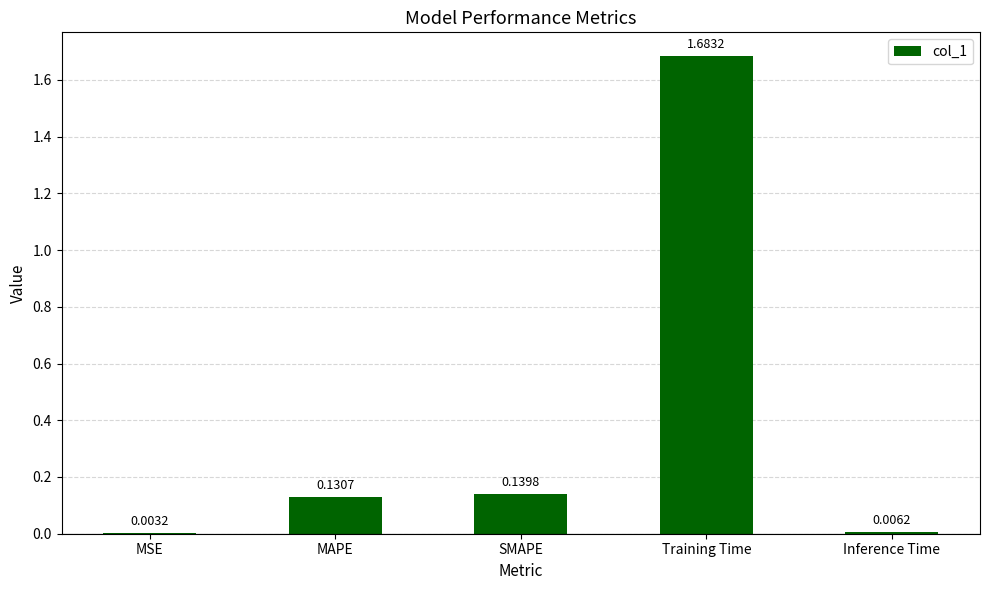

Which has a higher value, Inference Time or Training Time?

Training Time